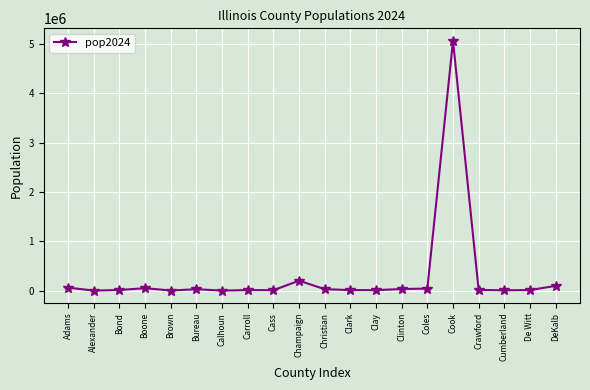

At which label is the value closest to 2533429?

Champaign